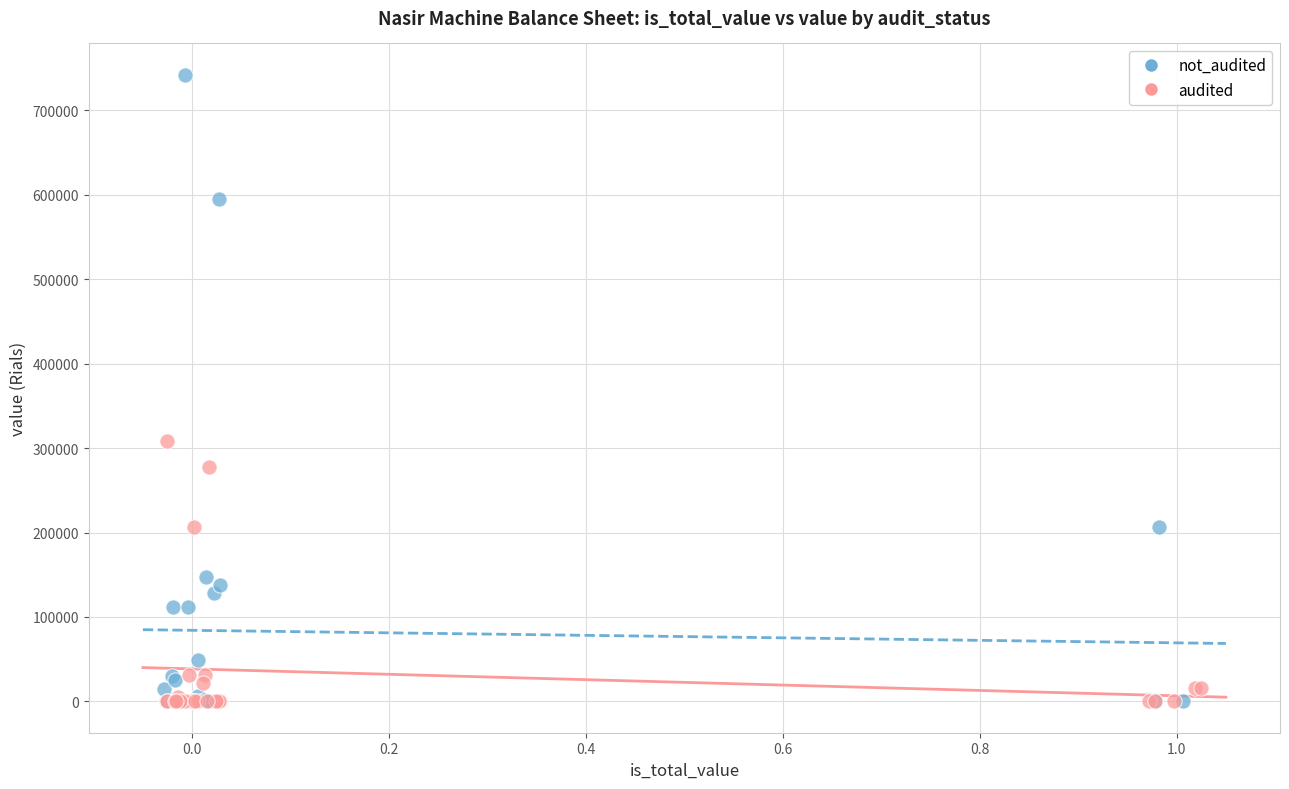

Which series has the widest spread of Y values?

not_audited